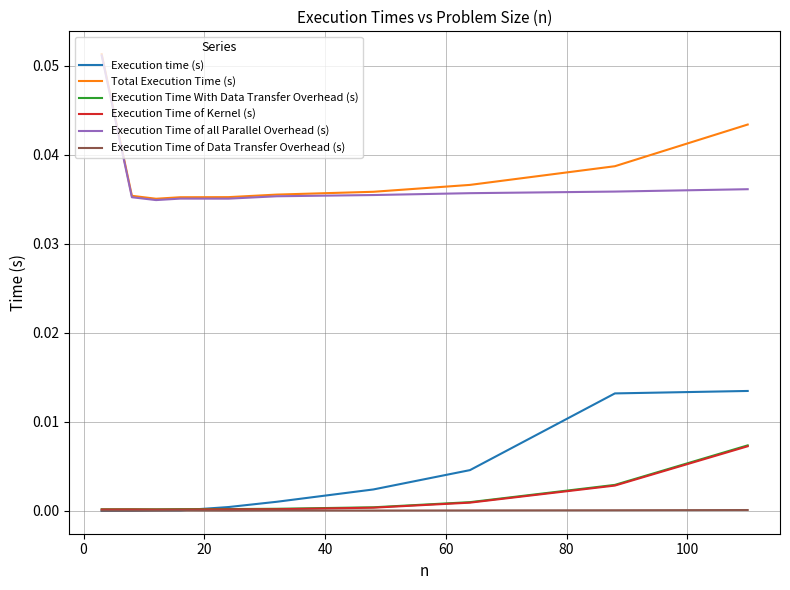

Which series has the largest total across all categories?

Total Execution Time (s)